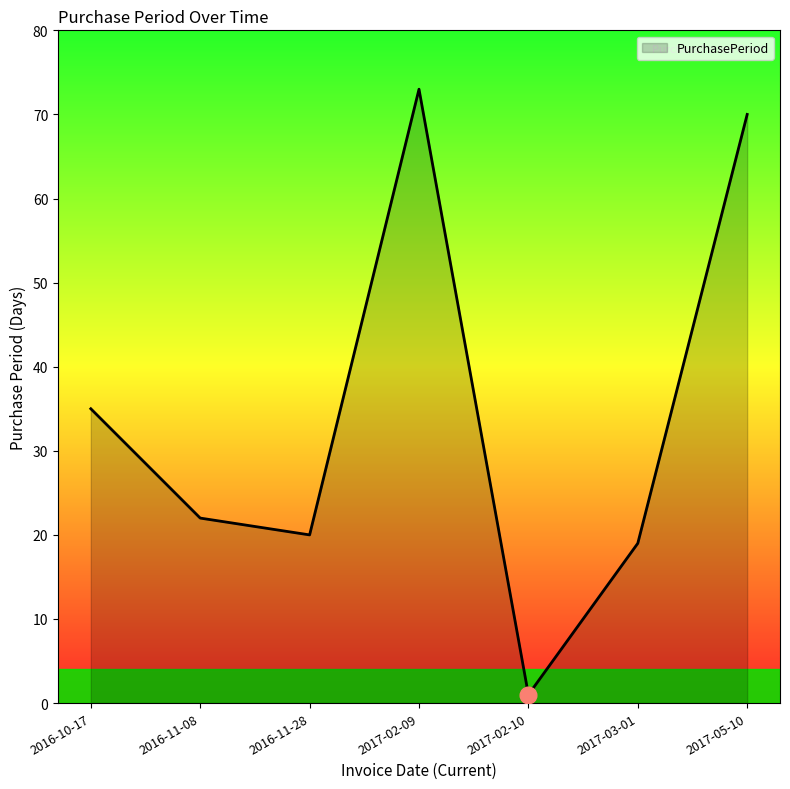

What is the sum of all values?

240